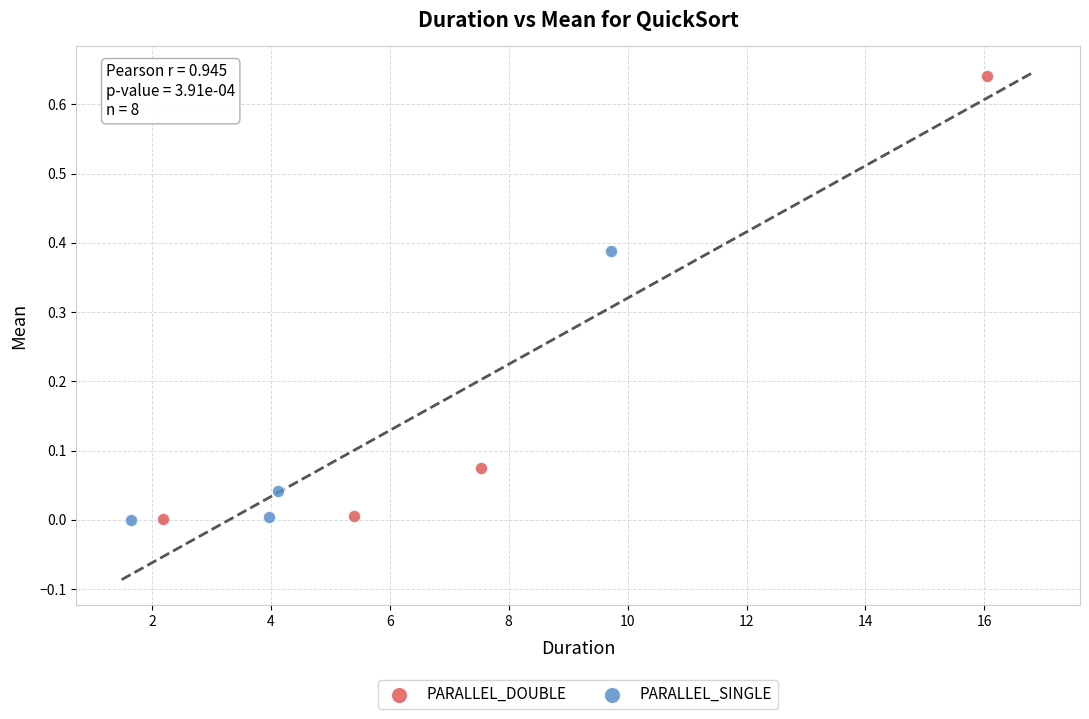

Which series reaches the maximum Y coordinate?

PARALLEL_DOUBLE